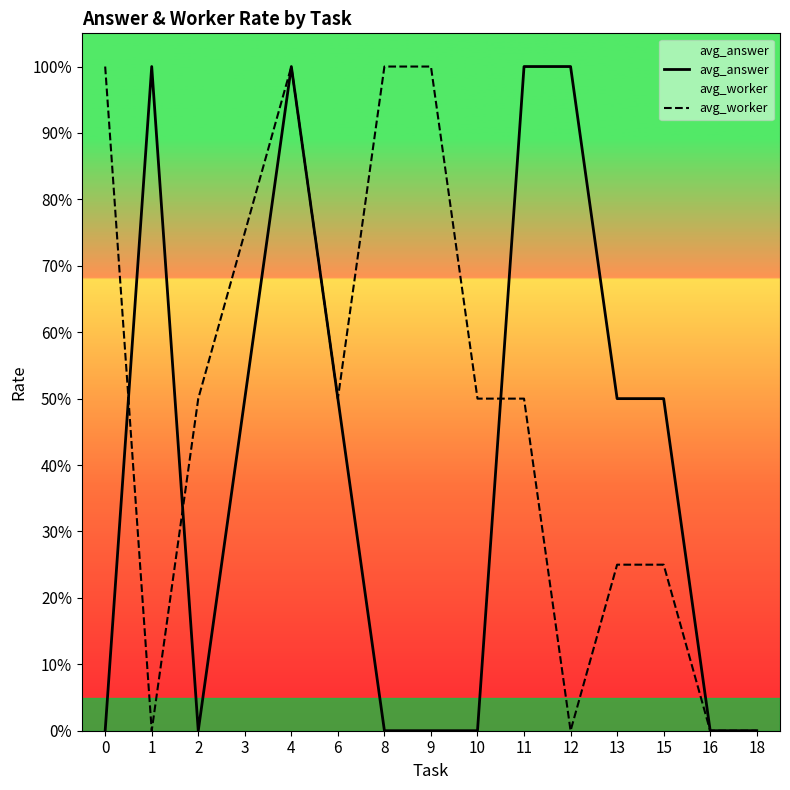

Reading left to right, transcribe all the data shown in this chart.

avg_answer: 0.0	1.0	0.0	0.5	1.0	0.5	0.0	0.0	0.0	1.0	1.0	0.5	0.5	0.0	0.0
avg_worker: 1.0	0.0	0.5	0.7	1.0	0.5	1.0	1.0	0.5	0.5	0.0	0.2	0.2	0.0	0.0